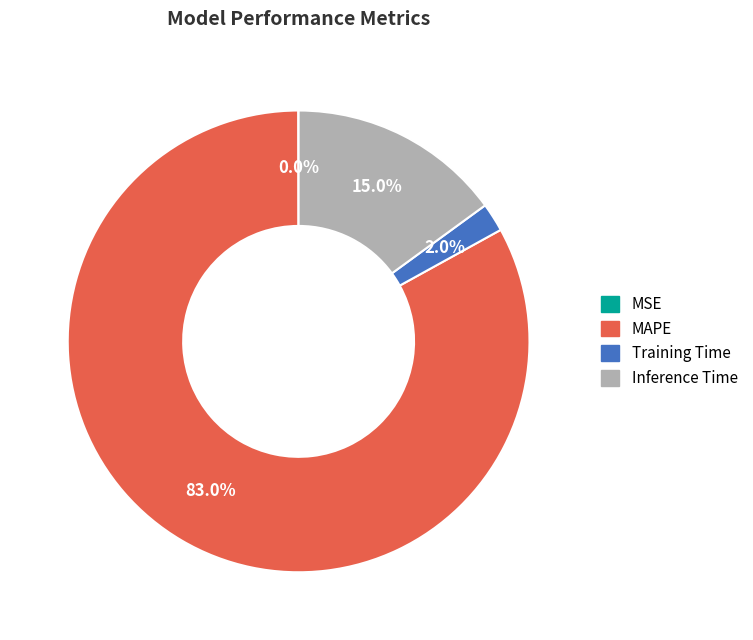

Is the sum of Inference Time and Training Time greater than half?

No